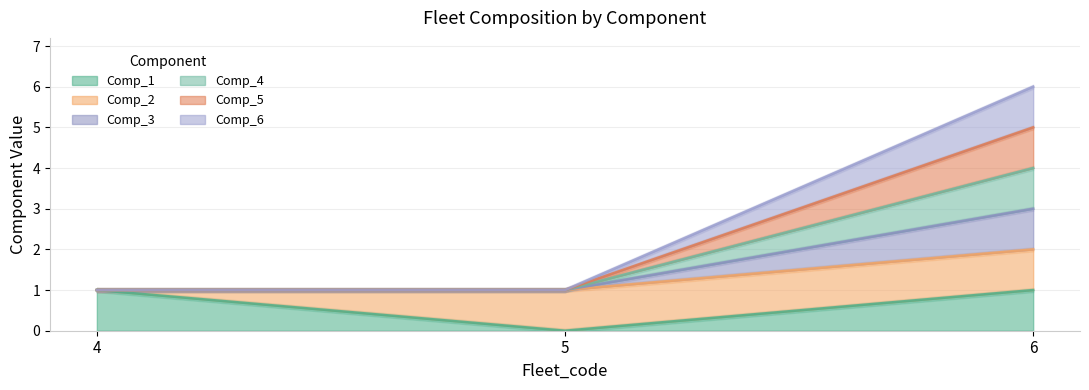

The value of Comp_6 at 6 is 4. True or false?

True